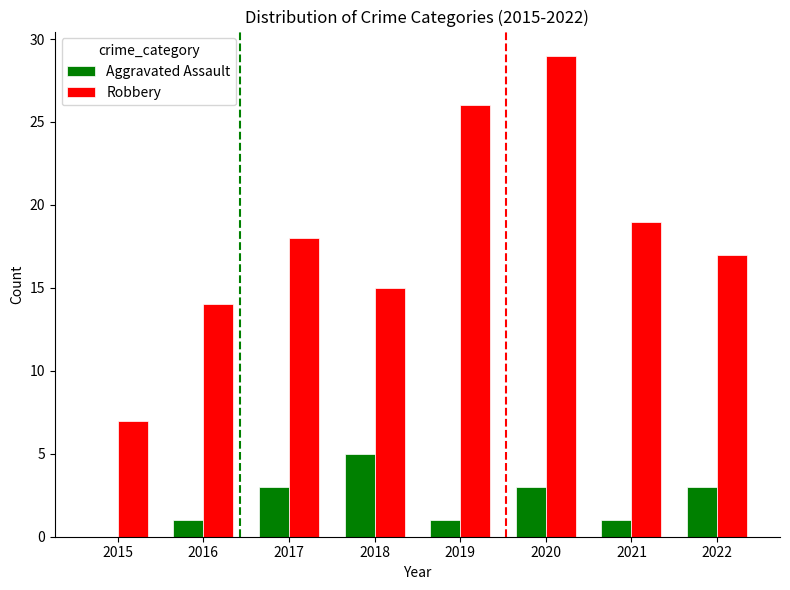

Read the Robbery value at 2017.

18